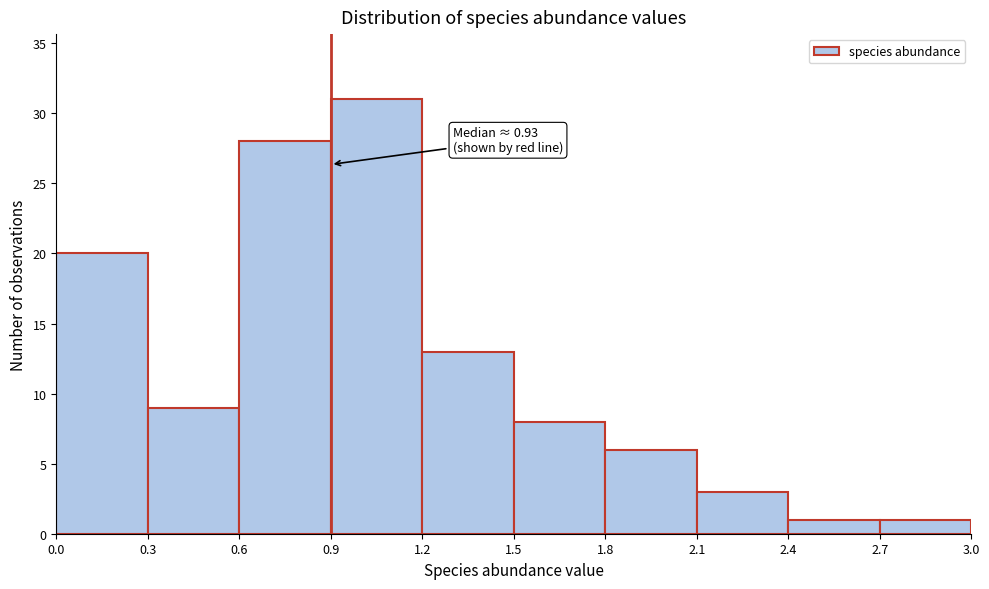

Which range on the x-axis has the tallest bar?

0.9 to 1.2